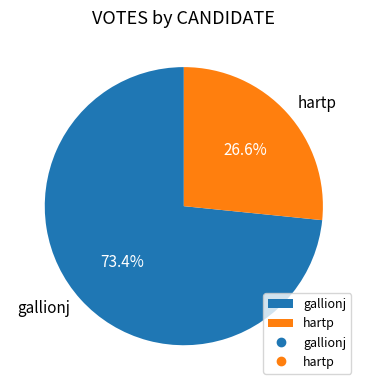

To the nearest percent, what portion does gallionj represent?

73%